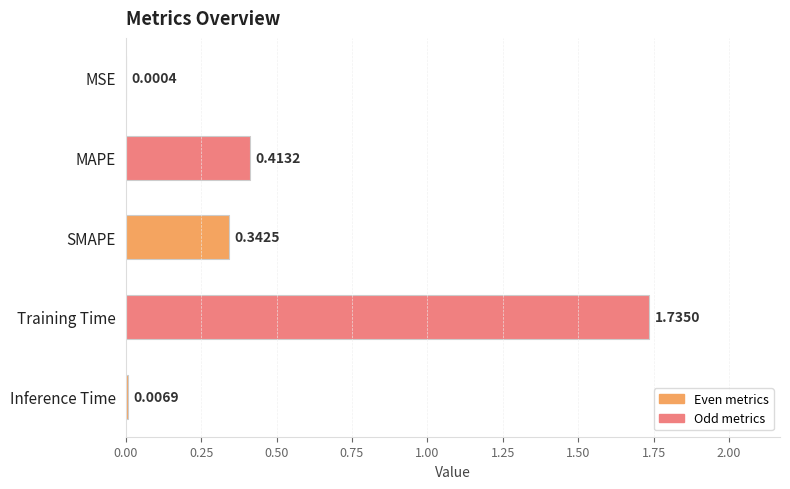

Which has a higher value, SMAPE or MSE?

SMAPE